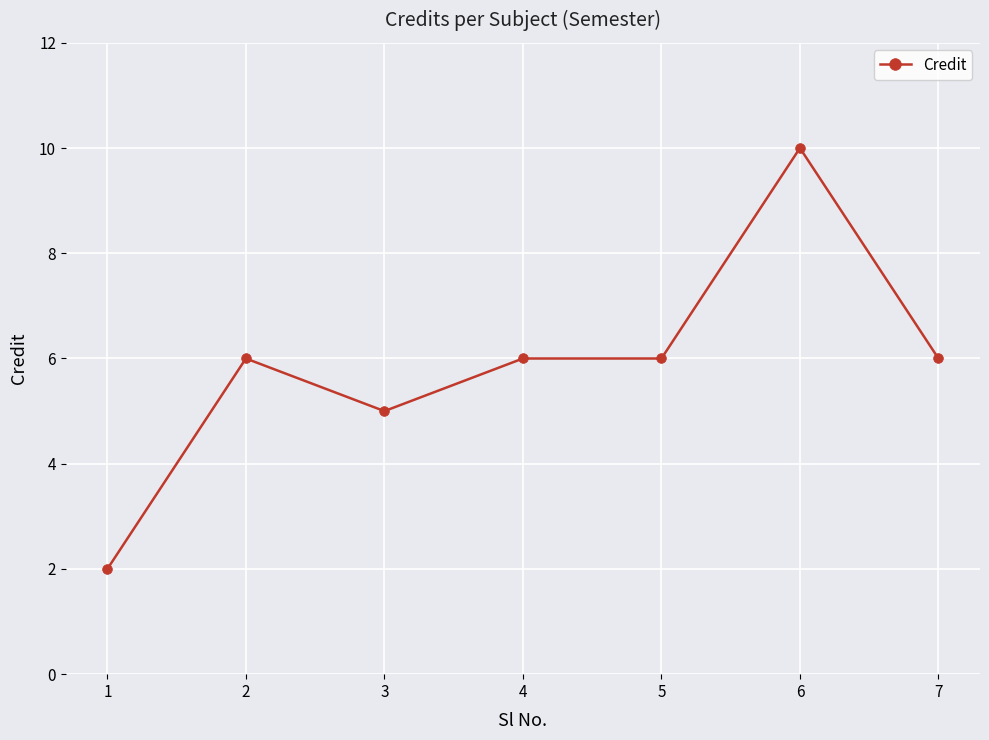

Reading left to right, list all the values displayed in this chart.

2	6	5	6	6	10	6